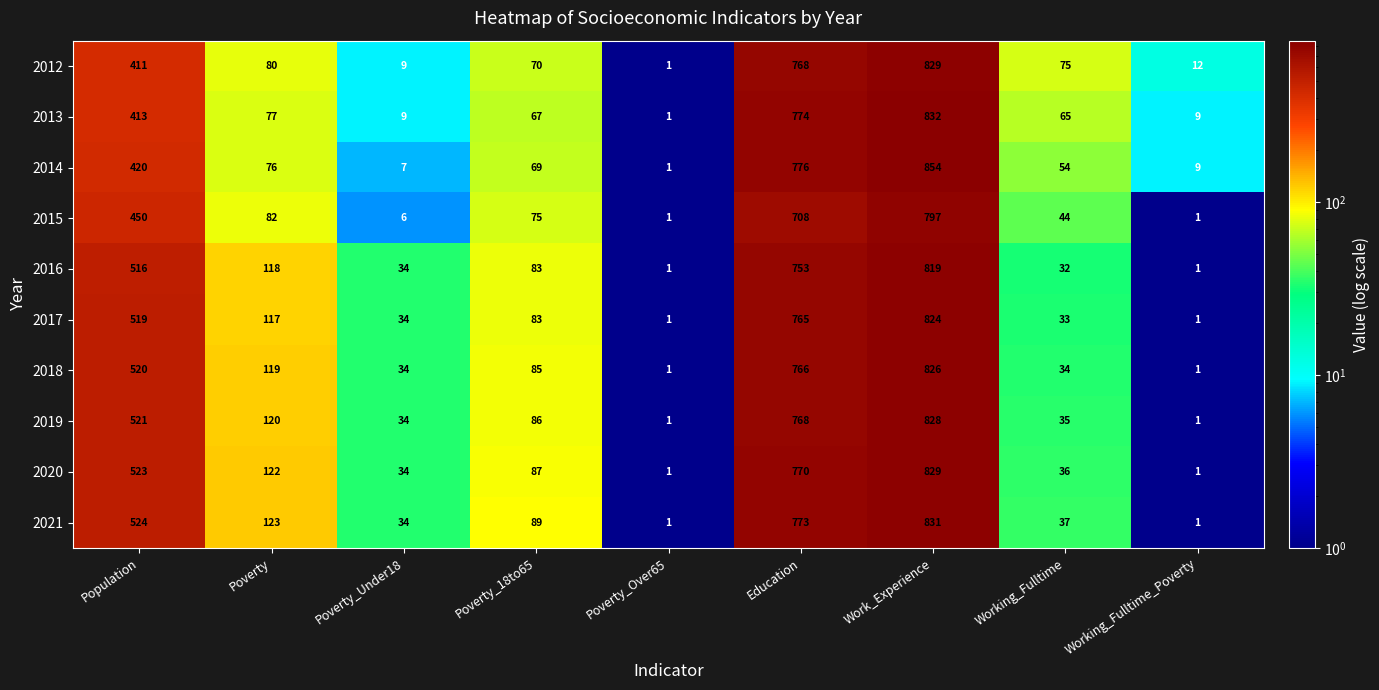

At how many categories does at least one series exceed 420?

3